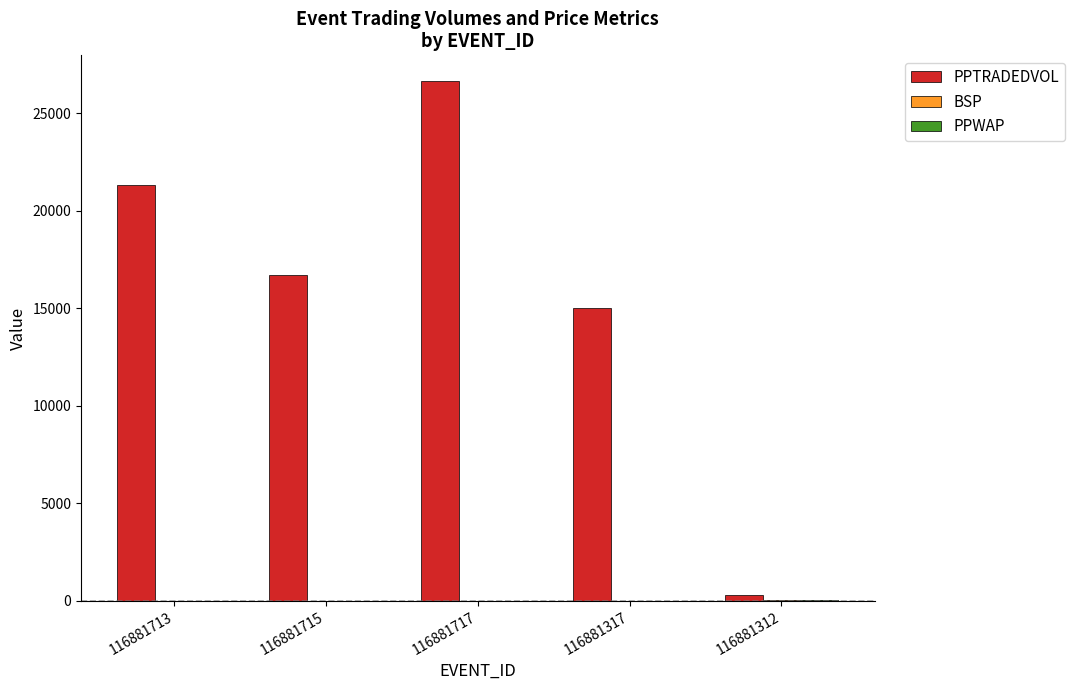

At which category does the chart reach its peak across all series?

116881717